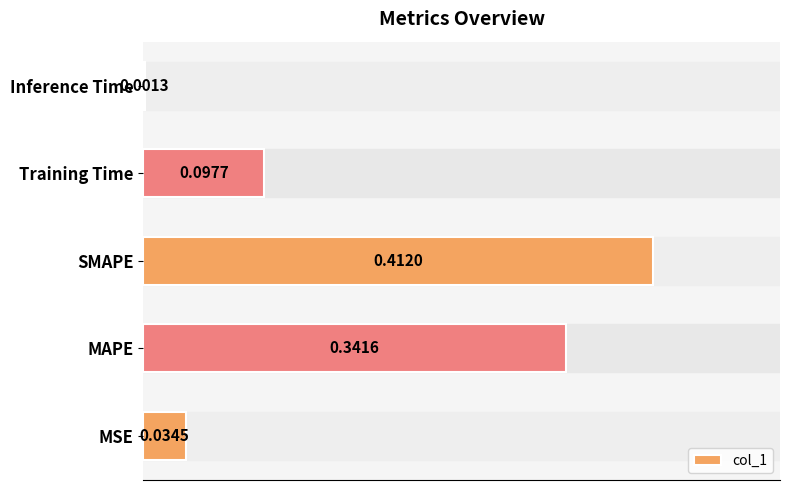

Which category has the highest value across all series?

SMAPE